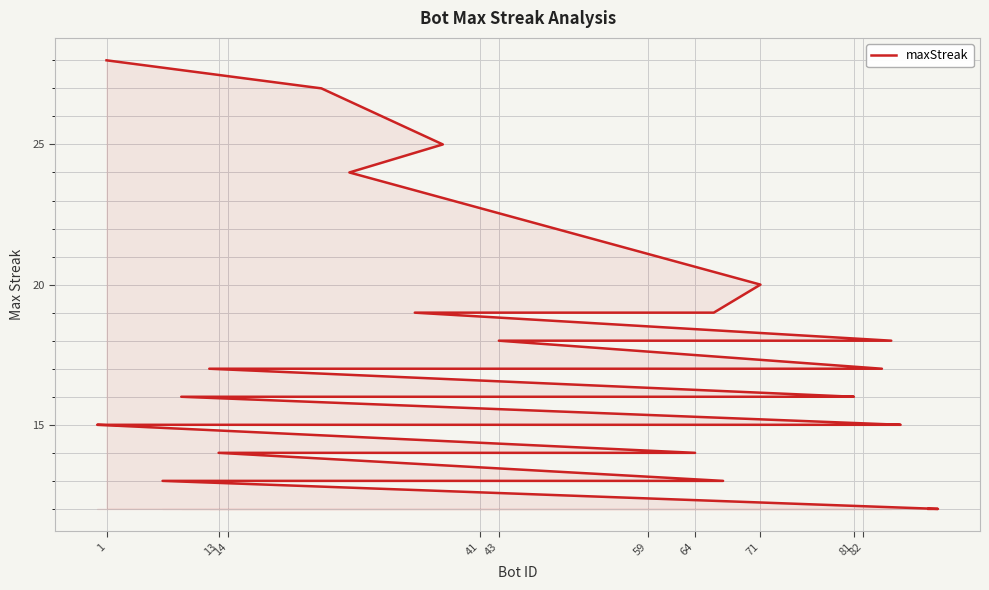

At which category does the chart reach its peak across all series?

1